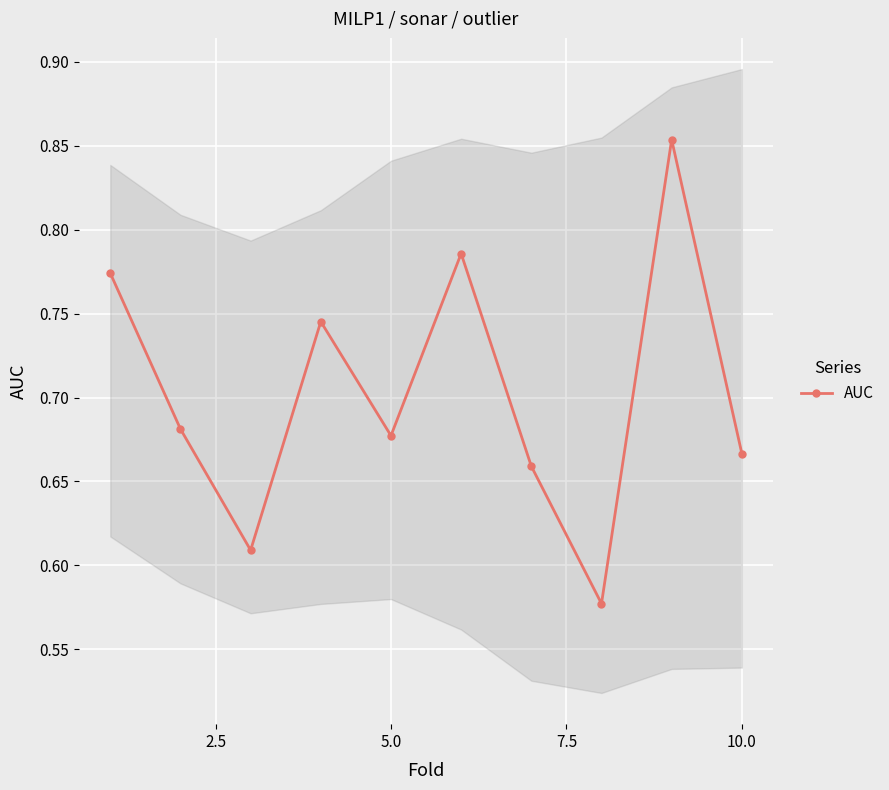

What is the maximum value shown in the chart?

0.9